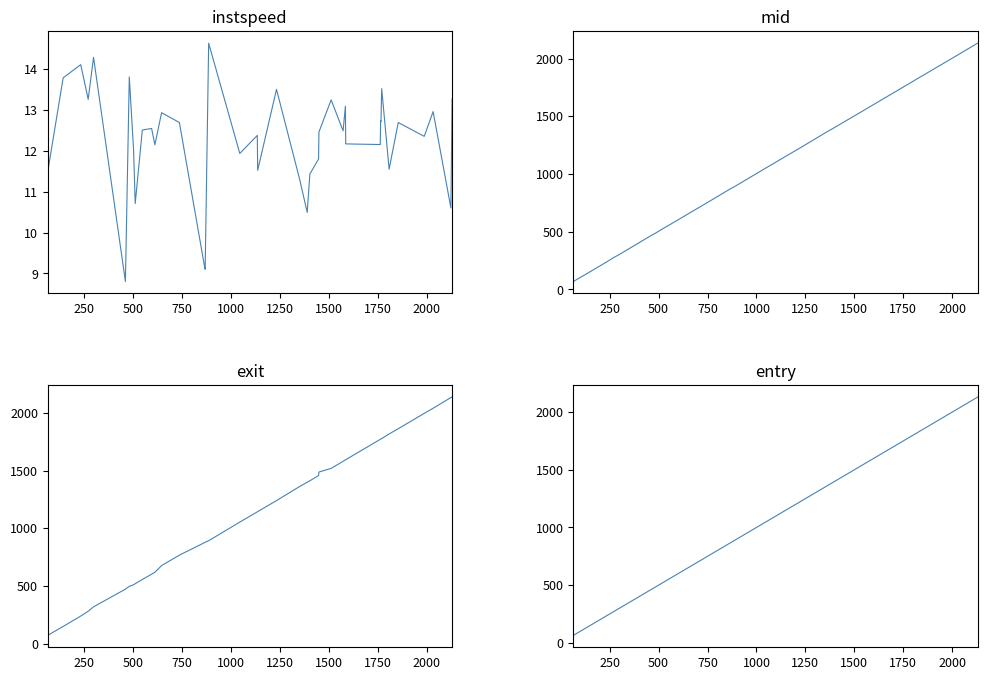

Does the chart display data point markers on the line(s)?

No